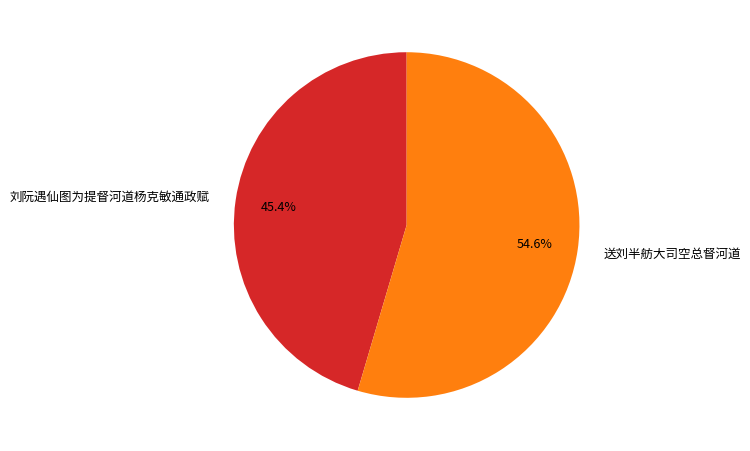

To the nearest percent, what percentage of the pie is 送刘半舫大司空总督河道?

55%